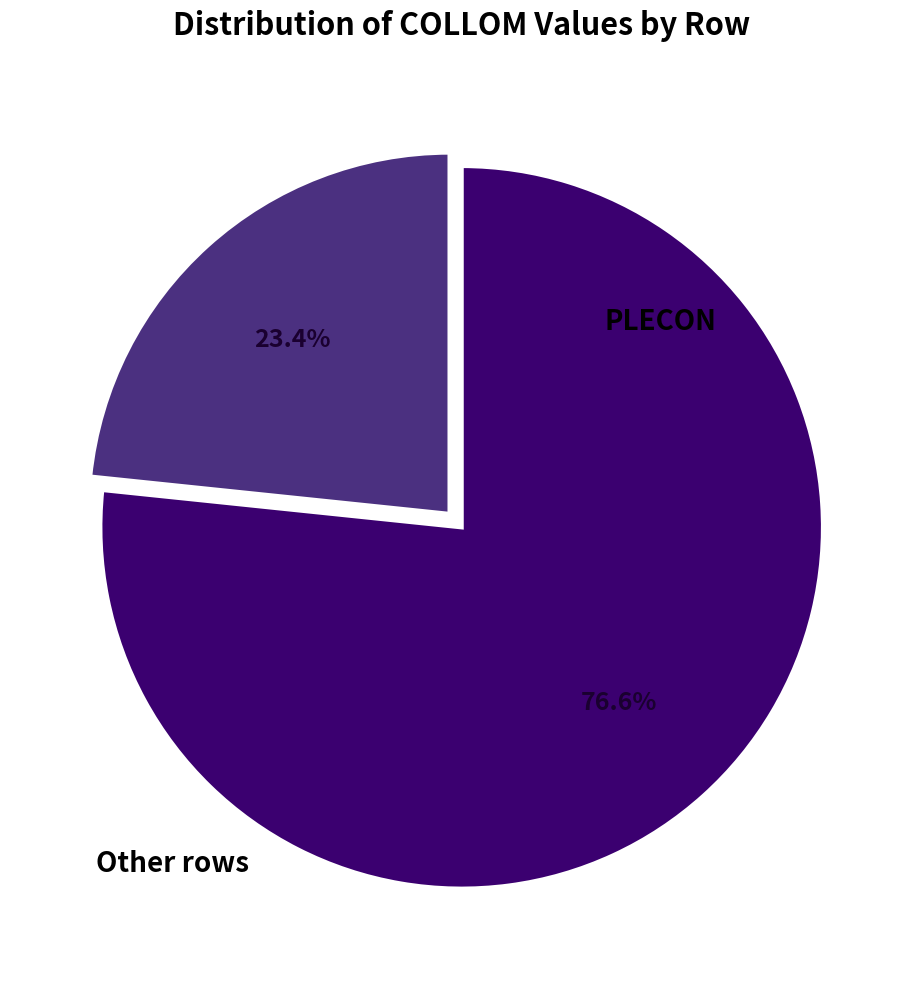

Is there any slice that represents more than half of the pie?

Yes